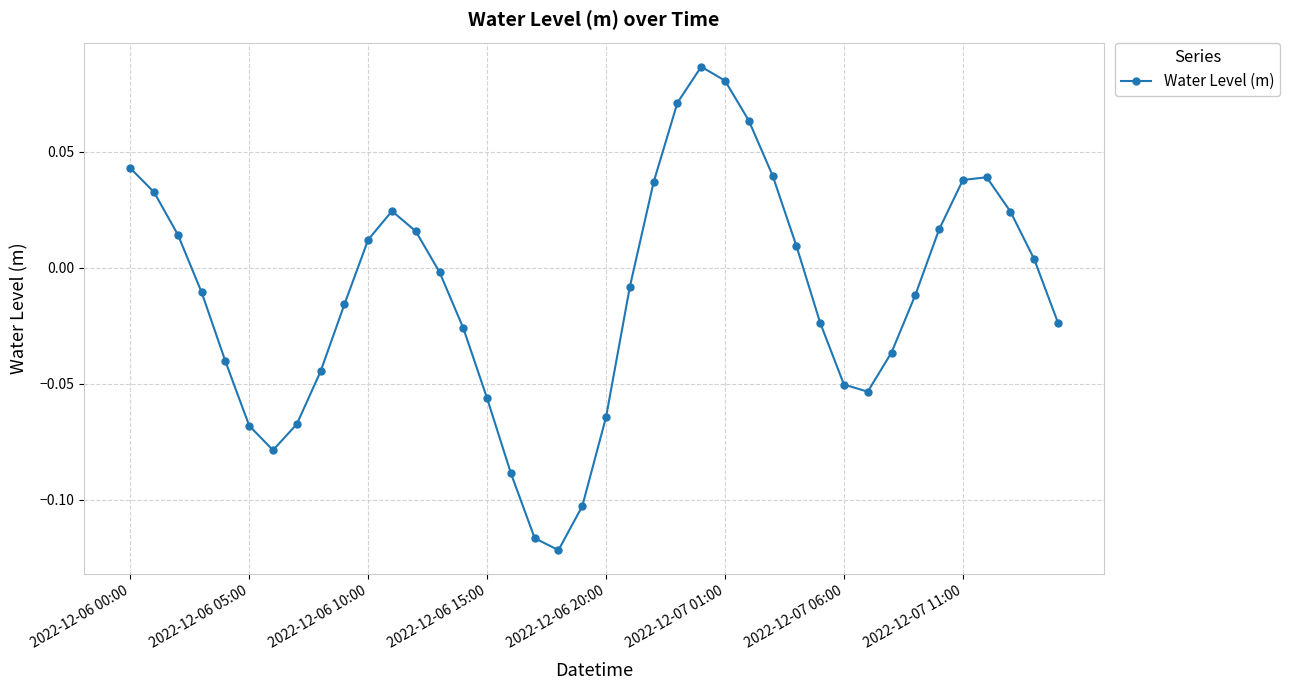

True or false: there are more than 2 points higher than both neighbors.

True